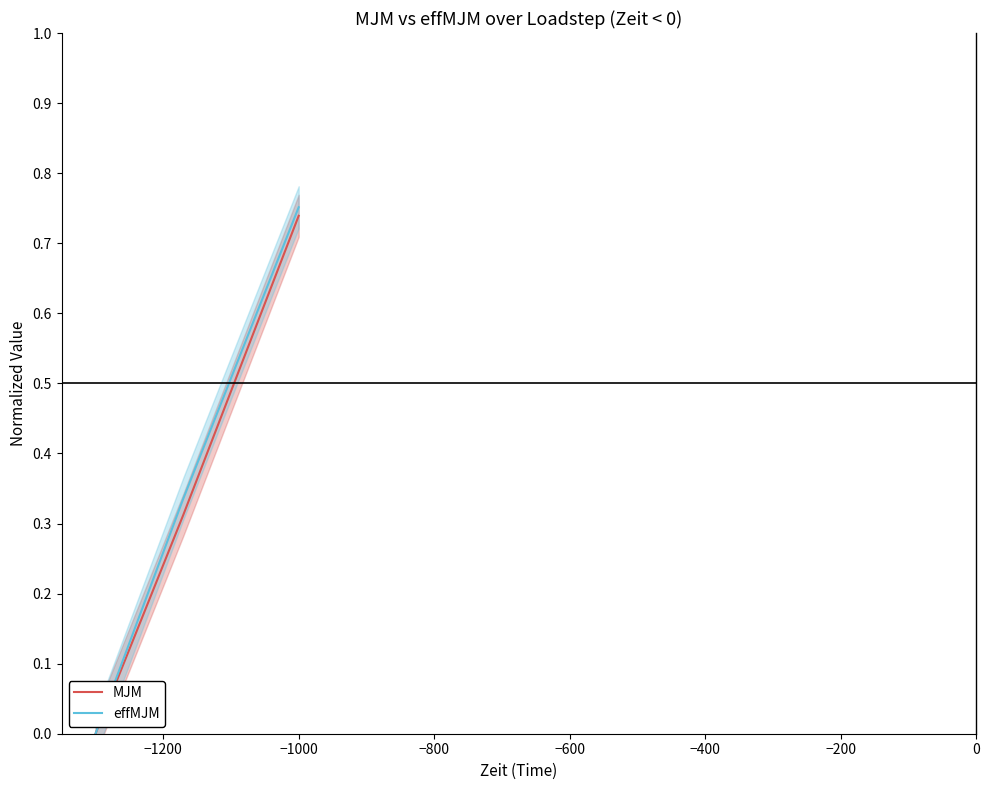

Which series has the widest spread of values?

effMJM